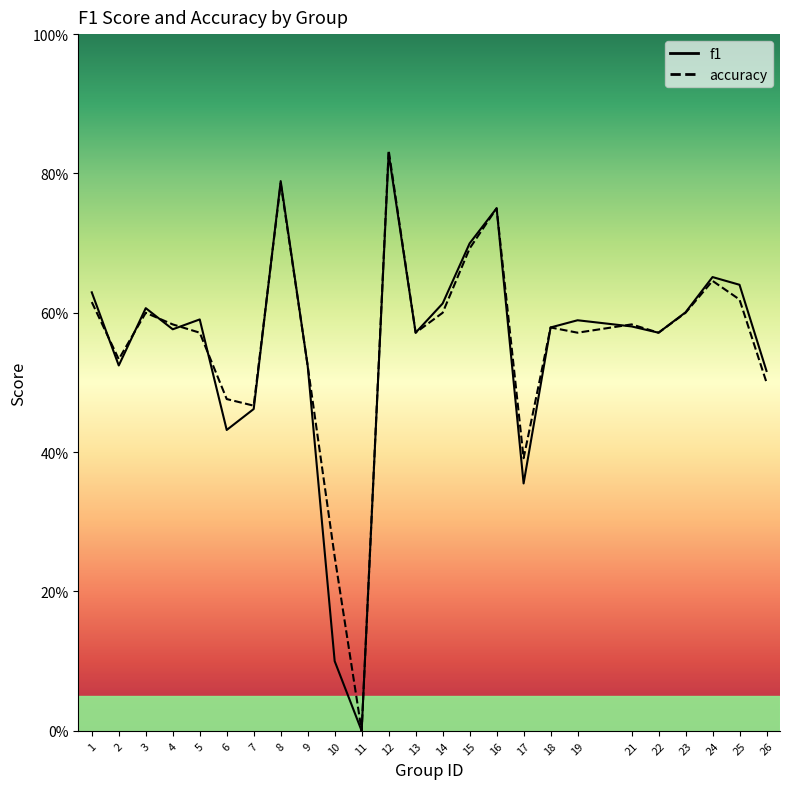

What are all the series names shown in the legend?

f1, accuracy